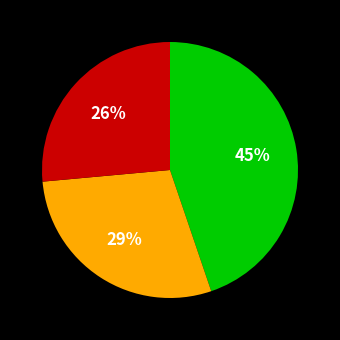

To the nearest percent, what is the average slice percentage?

33%